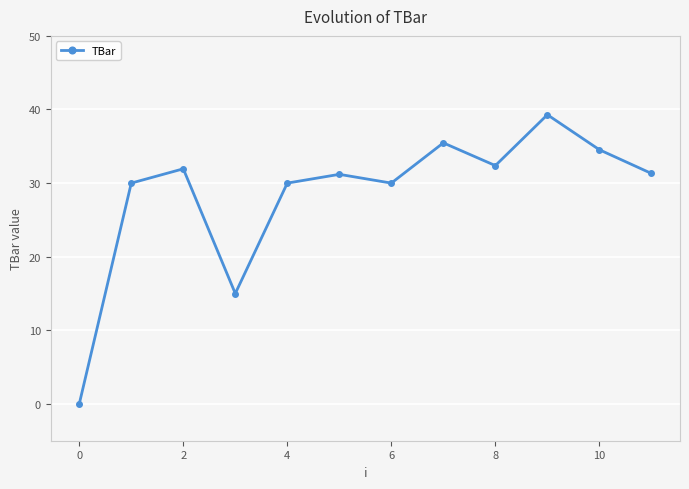

What is the greatest value displayed?

39.3